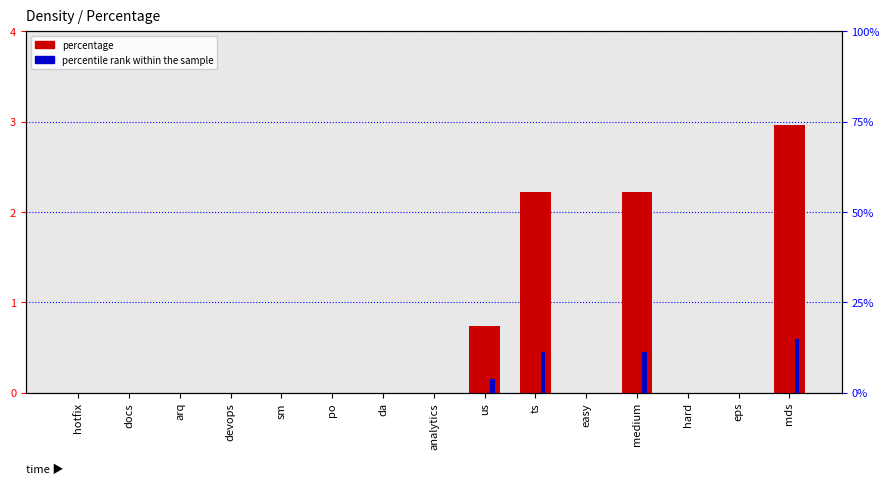

Where is percentile rank within the sample nearest to the value 7?

us